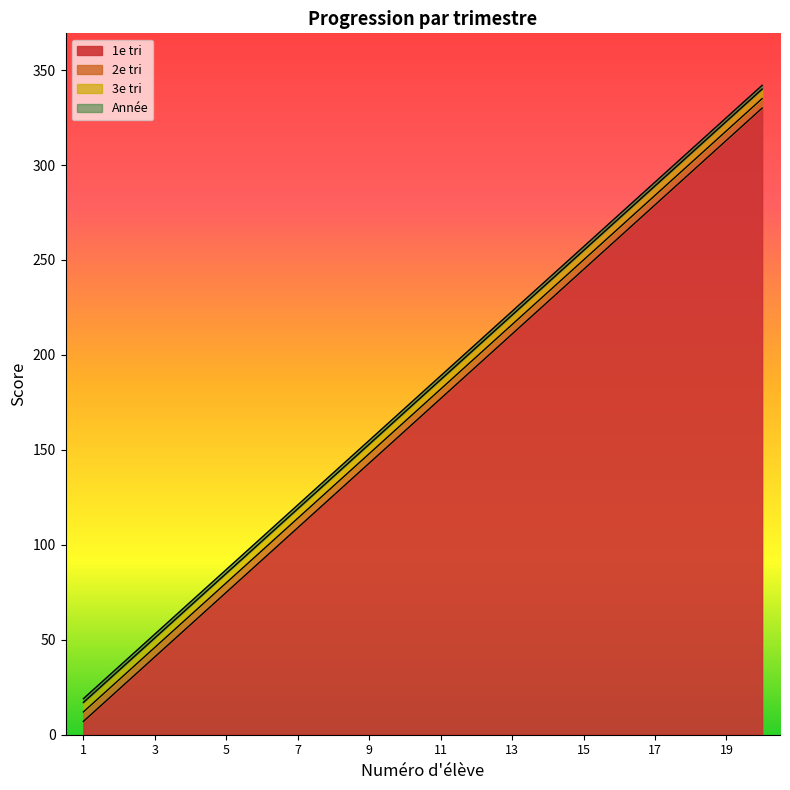

Reading left to right, list all the values displayed in this chart.

1e tri: 1=7	2=24	3=41	4=58	5=75	6=92	7=109	8=126	9=143	10=160	11=177	12=194	13=211	14=228	15=245	16=262	17=279	18=296	19=313	20=330
2e tri: 1=12	2=29	3=46	4=63	5=80	6=97	7=114	8=131	9=148	10=165	11=182	12=199	13=216	14=233	15=250	16=267	17=284	18=301	19=318	20=335
3e tri: 1=17	2=34	3=51	4=68	5=85	6=102	7=119	8=136	9=153	10=170	11=187	12=204	13=221	14=238	15=255	16=272	17=289	18=306	19=323	20=340
Année: 1=19	2=36	3=53	4=70	5=87	6=104	7=121	8=138	9=155	10=172	11=189	12=206	13=223	14=240	15=257	16=274	17=291	18=308	19=325	20=342